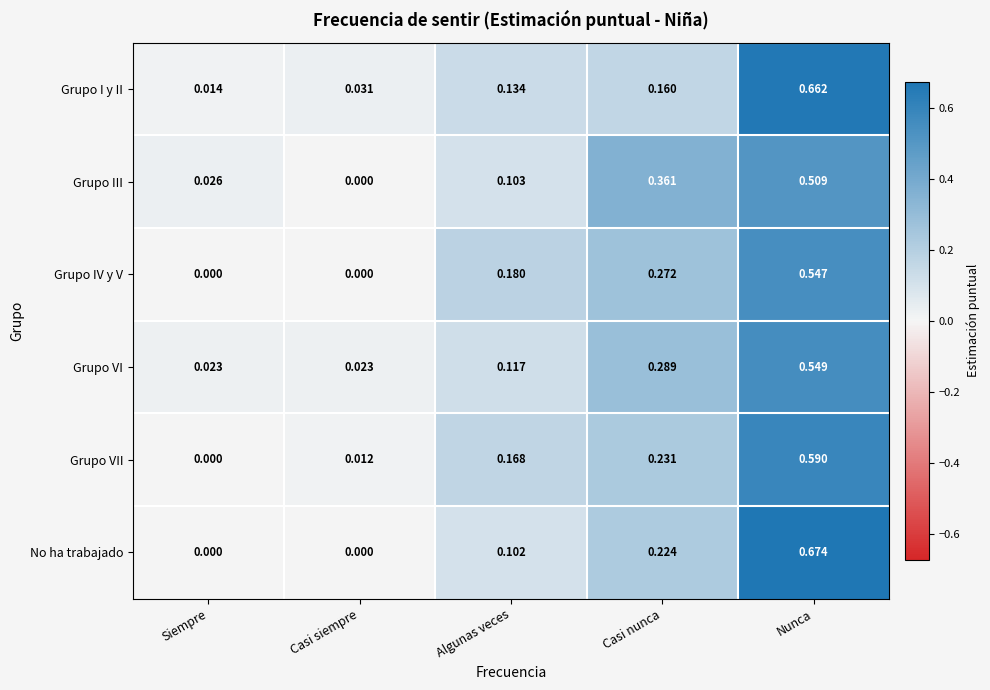

At Nunca, list the series in order from largest to smallest.

No ha trabajado, Grupo I y II, Grupo VII, Grupo VI, Grupo IV y V, Grupo III